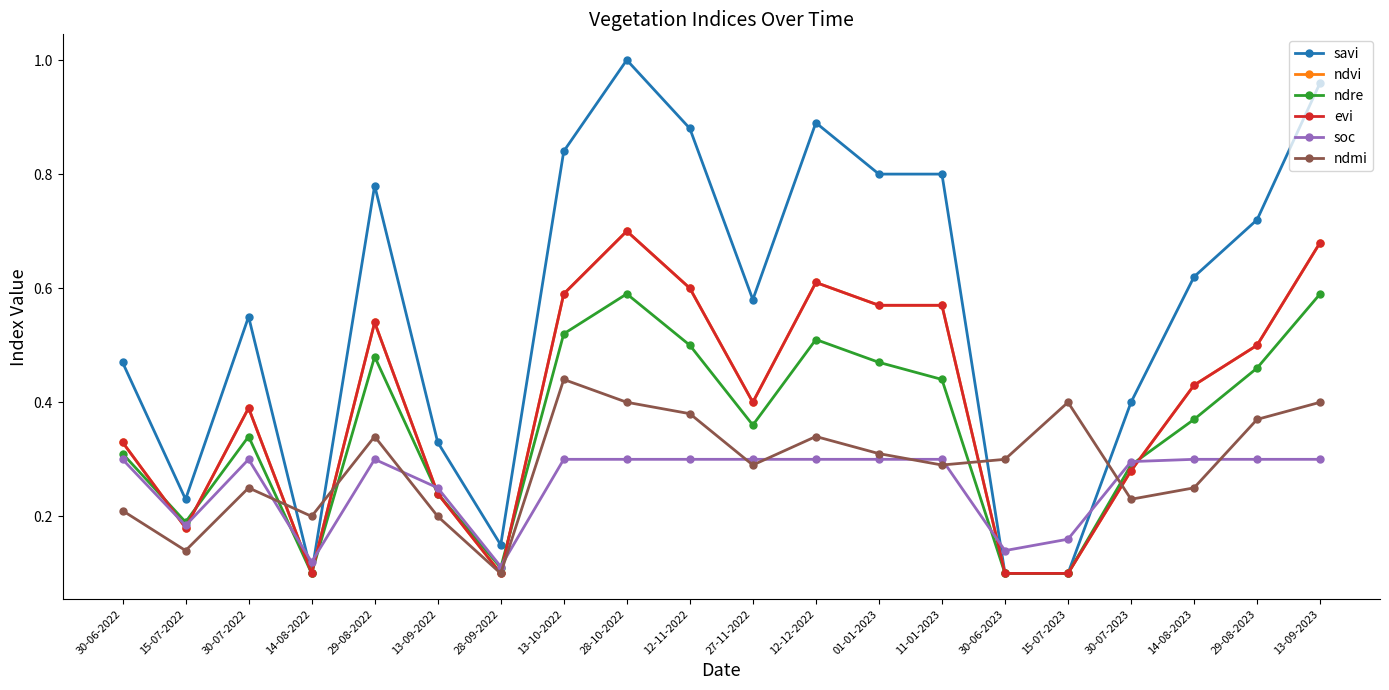

What is the value of the soc point at the 5th from the left?

0.3